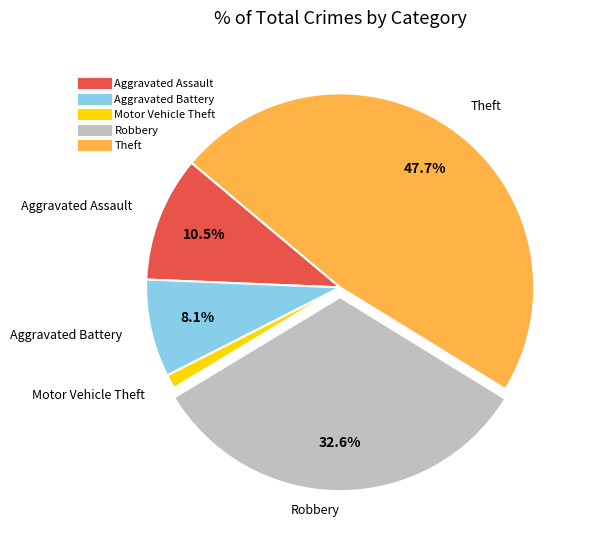

Which has a higher value, Aggravated Assault or Aggravated Battery?

Aggravated Assault